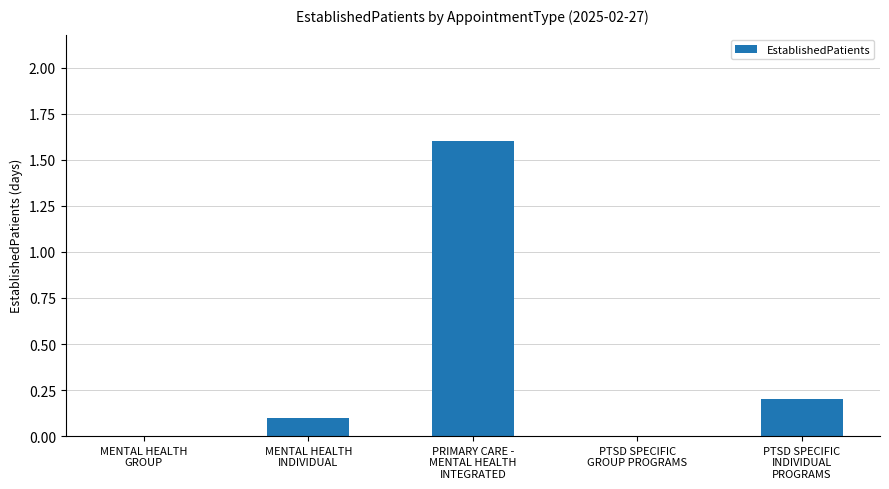

Is it true that the value at MENTAL HEALTH
GROUP is -0.8?

False